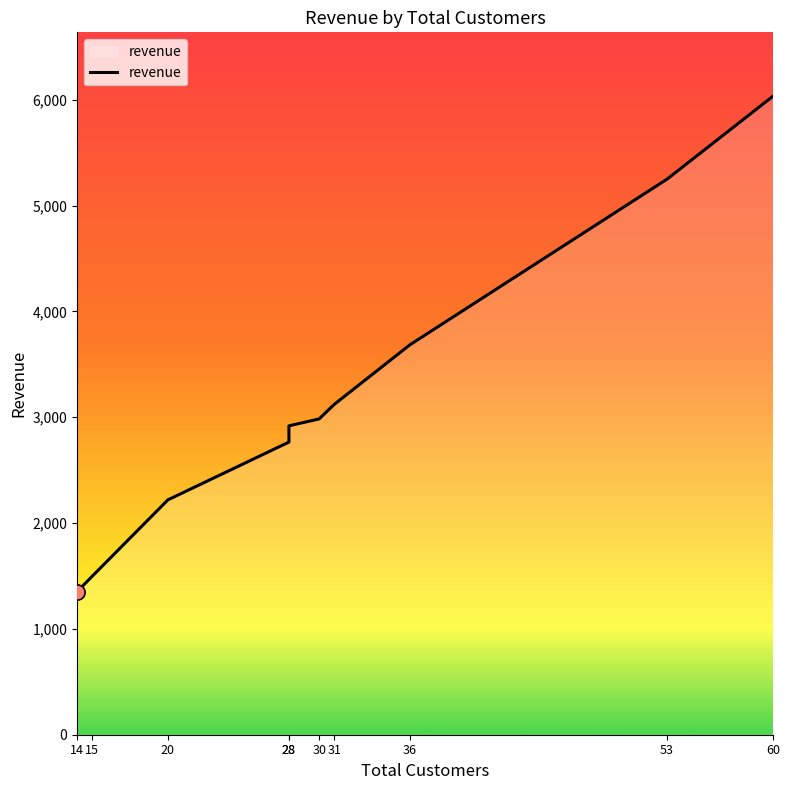

What is the ratio of the value at 15 to the value at 36?

0.4